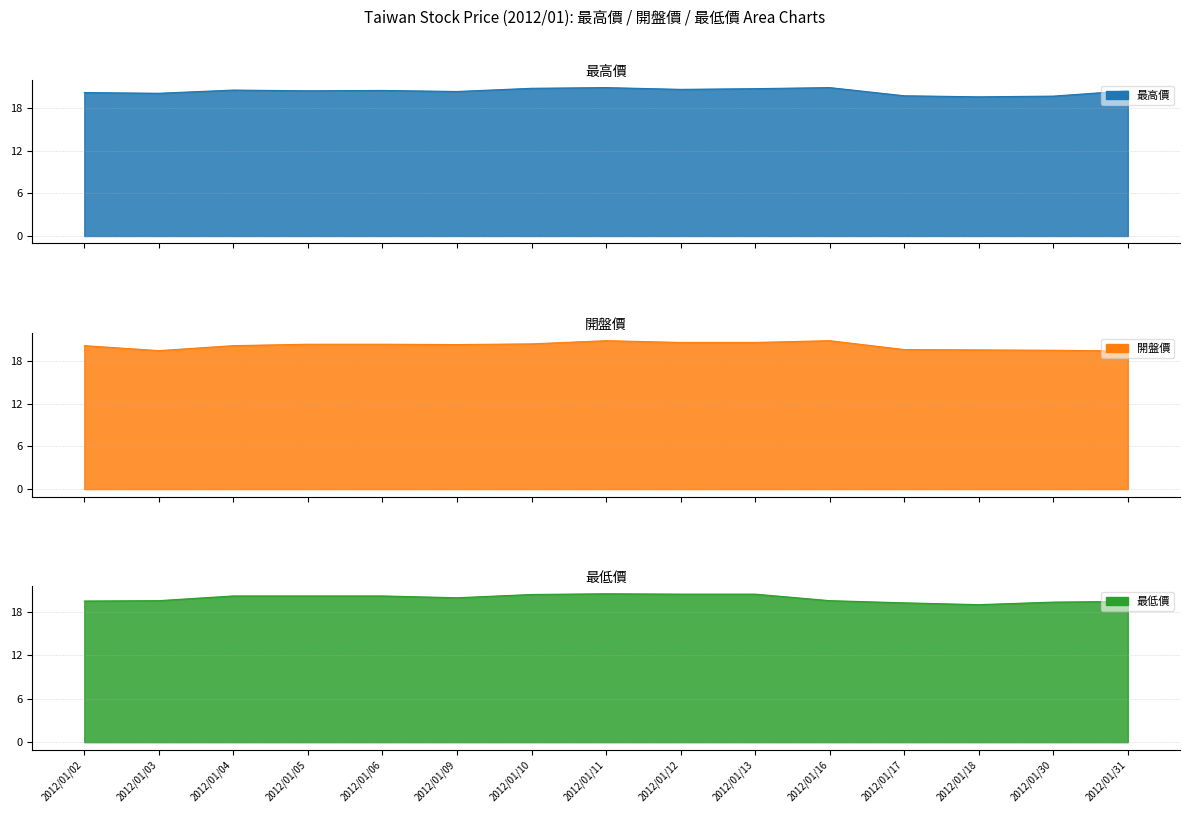

Rank the categories by 最高價 value from highest to lowest.

2012/01/11, 2012/01/16, 2012/01/10, 2012/01/13, 2012/01/12, 2012/01/04, 2012/01/06, 2012/01/05, 2012/01/31, 2012/01/09, 2012/01/02, 2012/01/03, 2012/01/17, 2012/01/30, 2012/01/18